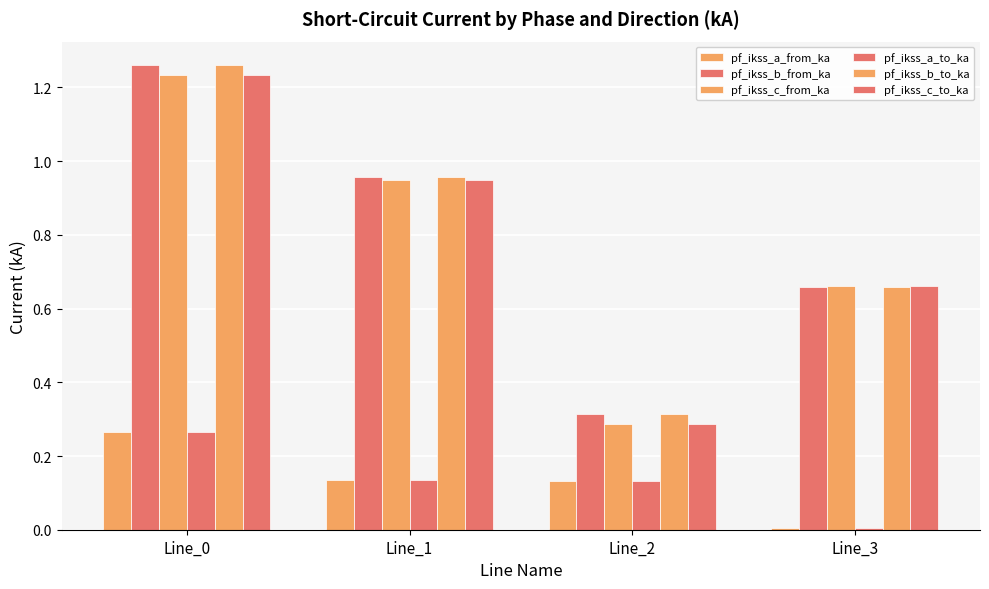

How many series are shown in this chart?

6